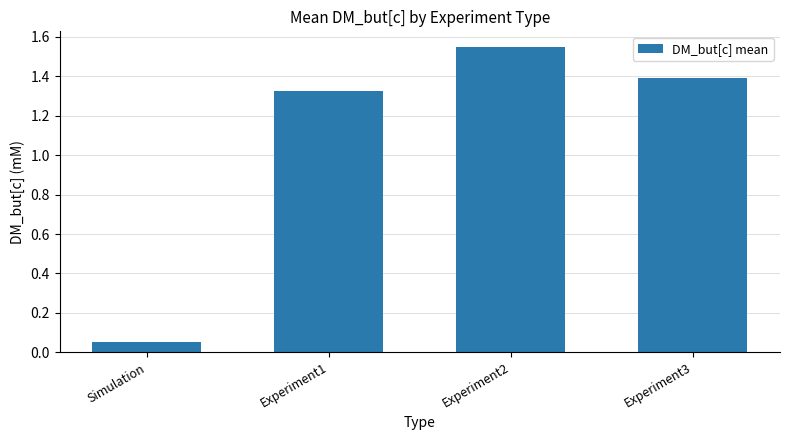

Are the bars grouped side by side (vs. stacked)?

No